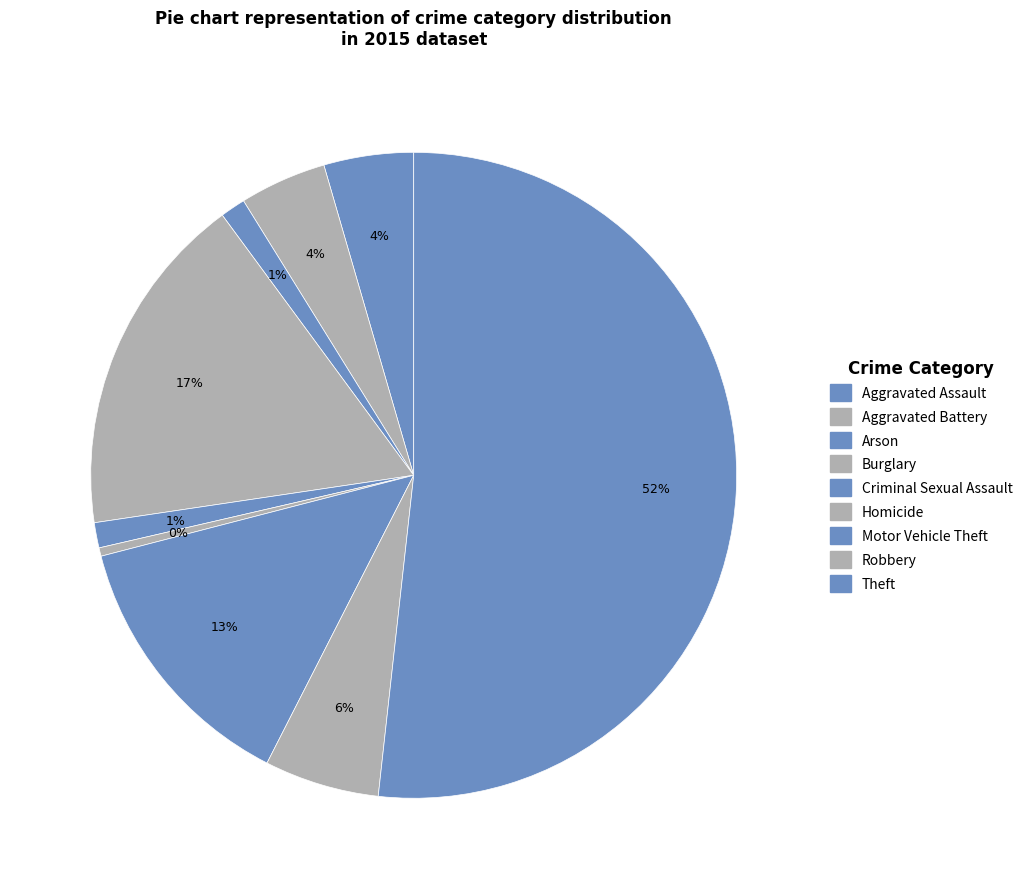

What percentage do Aggravated Battery and Aggravated Assault together represent?

8.8%